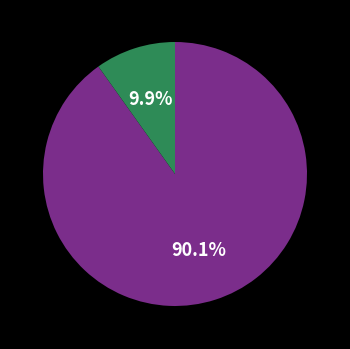

Does any single category account for the majority?

Yes